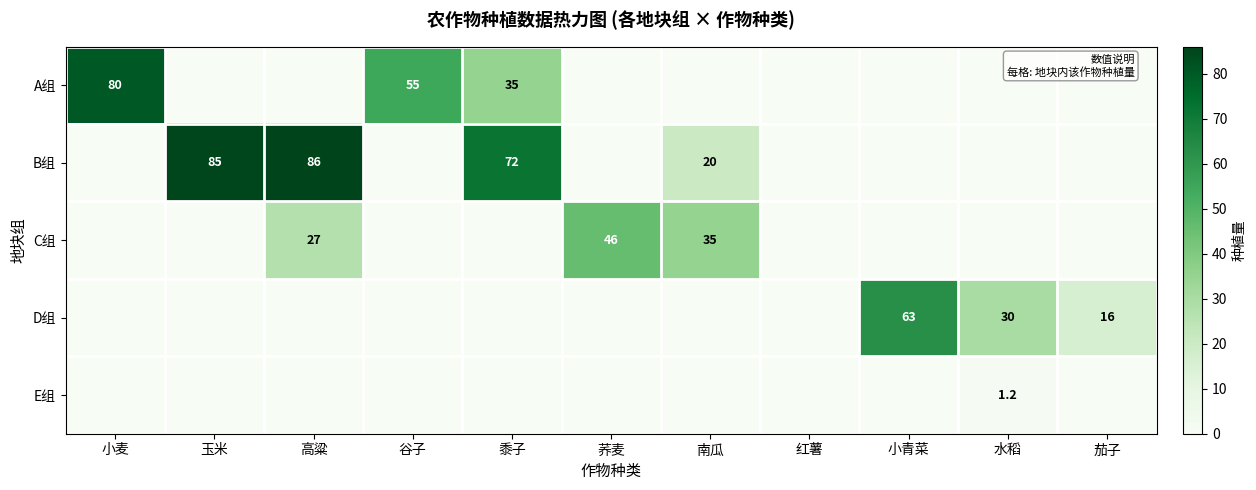

Between 黍子 and 茄子, which is larger?

黍子